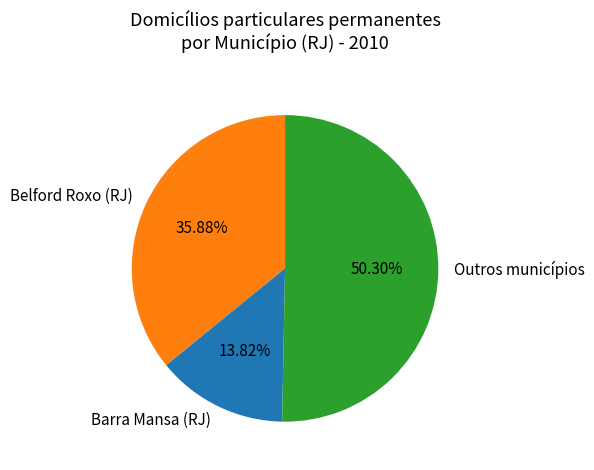

Rank the categories by value from highest to lowest.

Outros municípios, Belford Roxo (RJ), Barra Mansa (RJ)